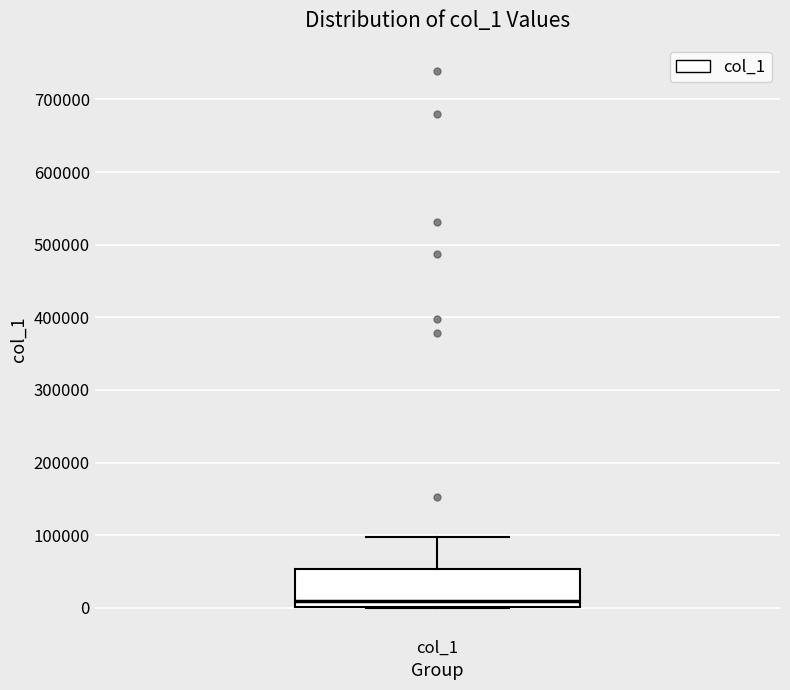

Read this box plot against the y-axis: the position of the median line, the range covered by the box, and the ends of both whiskers. The values are not printed on the chart, so give them approximately, as read against the axis.

median 10000, box 0 to 50000, whiskers 0 to 100000